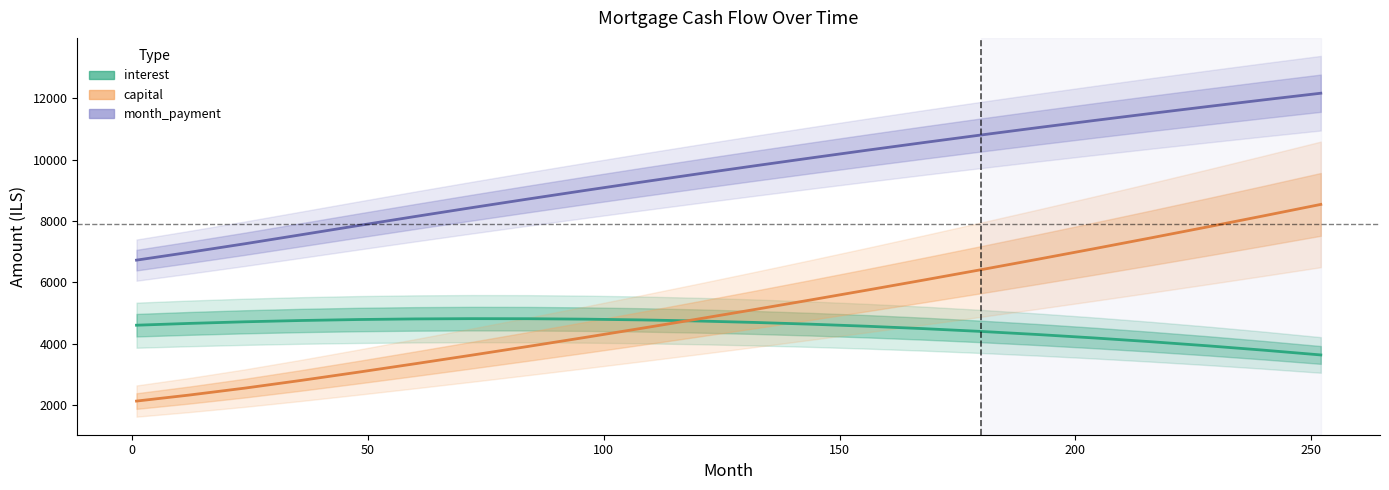

What are all the series names shown in the legend?

interest, capital, month_payment